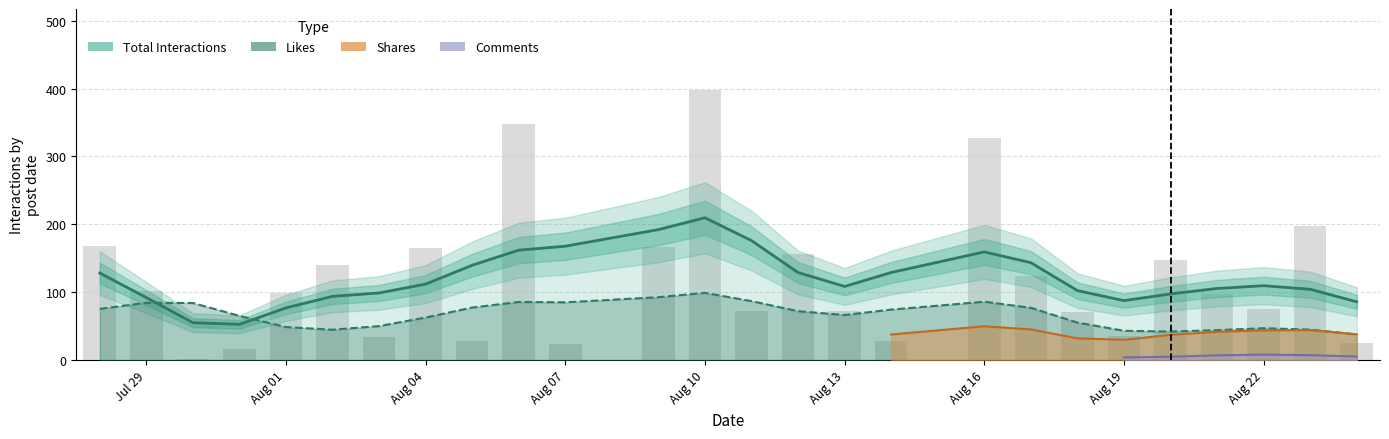

The chart shows a value of 228.7 at Aug 22. True or false?

False